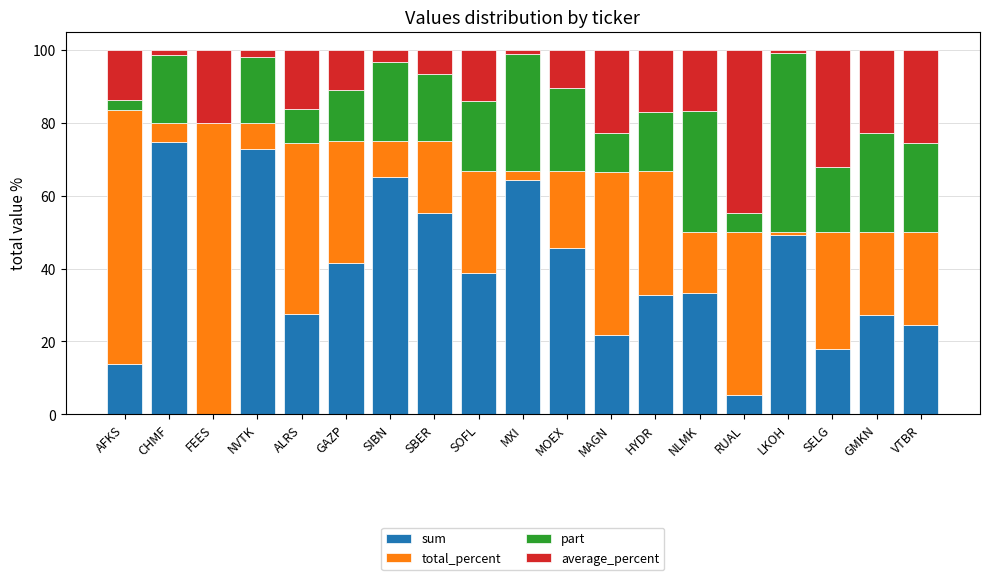

What is the sum of all sum values?

711.6